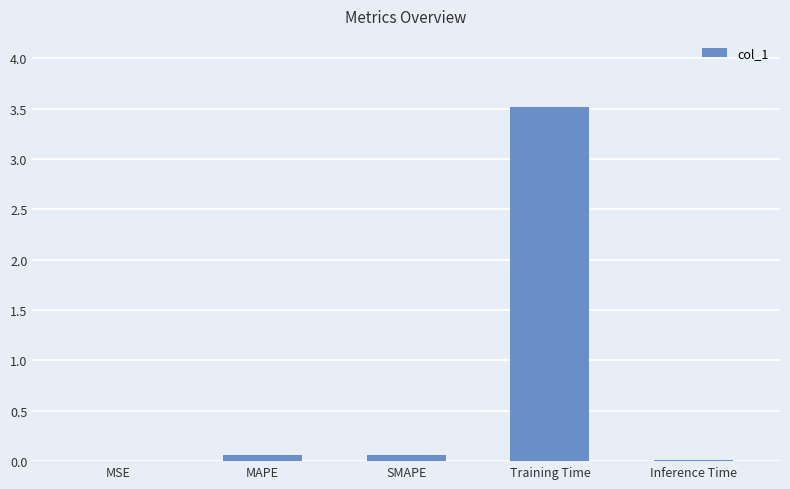

What is the greatest value displayed?

3.5